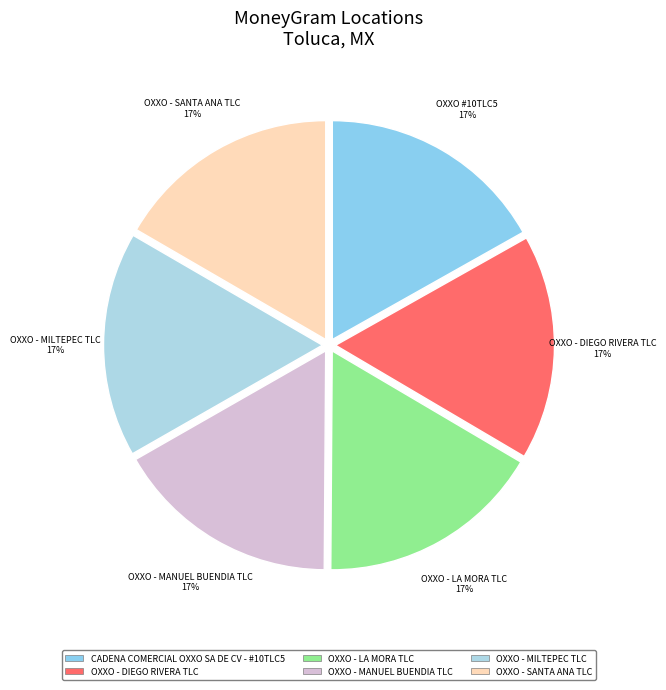

To the nearest percent, what is the combined percentage of CADENA COMERCIAL OXXO SA DE CV - #10TLC5 and OXXO - DIEGO RIVERA TLC?

33%